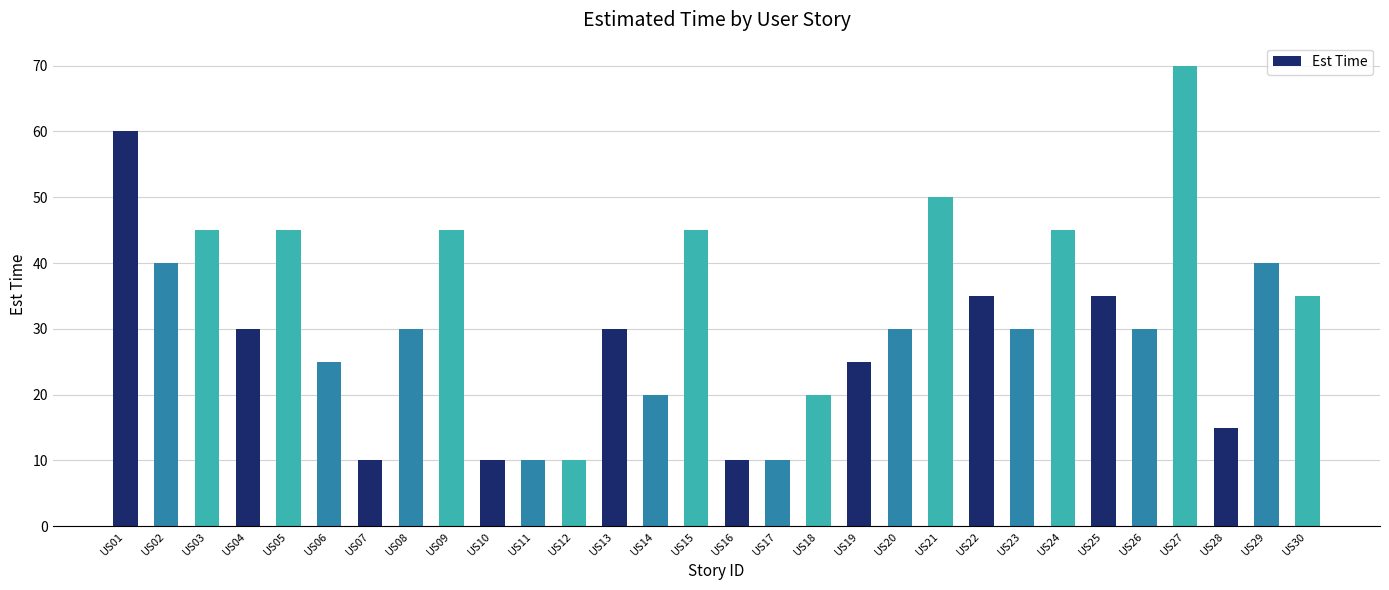

At which label does the data first exceed 30?

US01